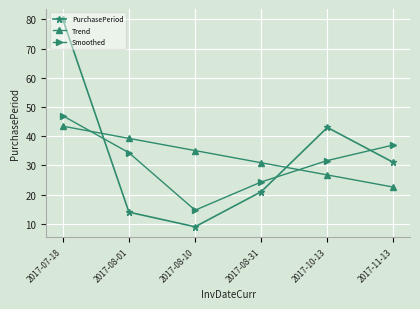

What is the difference between the maximum and minimum values in the Trend series?

20.9